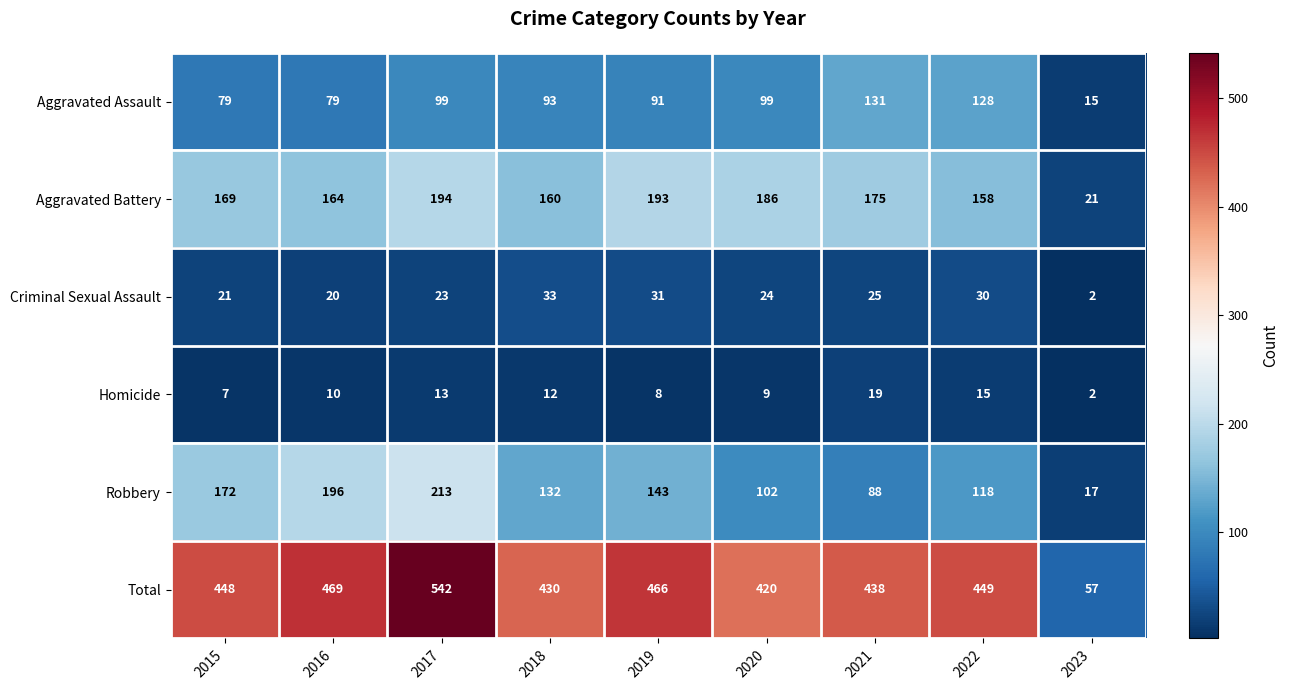

Which category has the highest value across all series?

2017